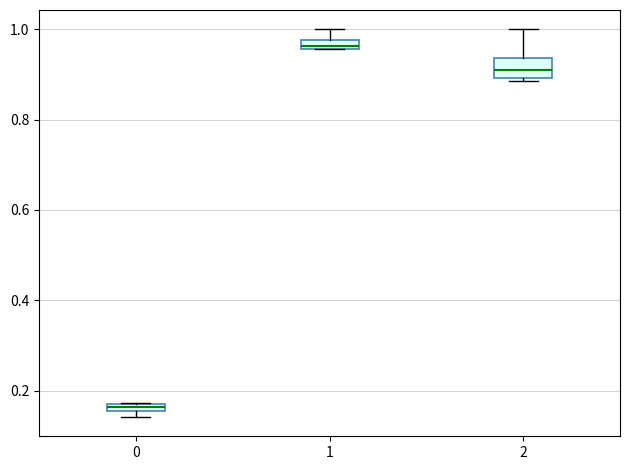

Where is the upper edge of the box at x = 0 on the y-axis? The values are not printed on the chart, so give them approximately, as read against the axis.

0.18